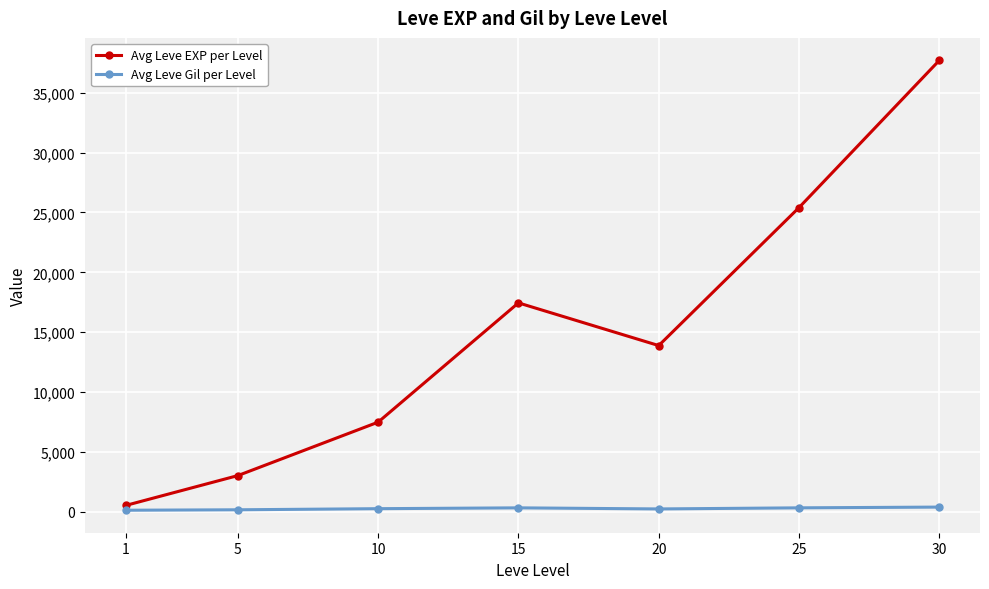

At which category does Avg Leve EXP per Level reach its first local peak?

15